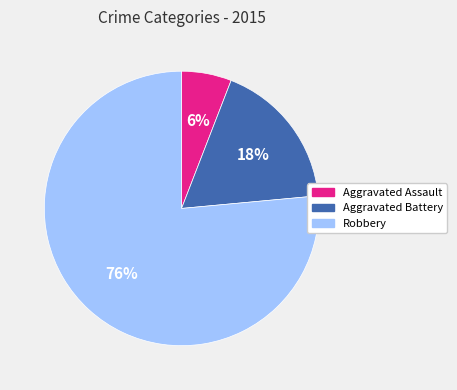

How many segments does this pie chart have?

3